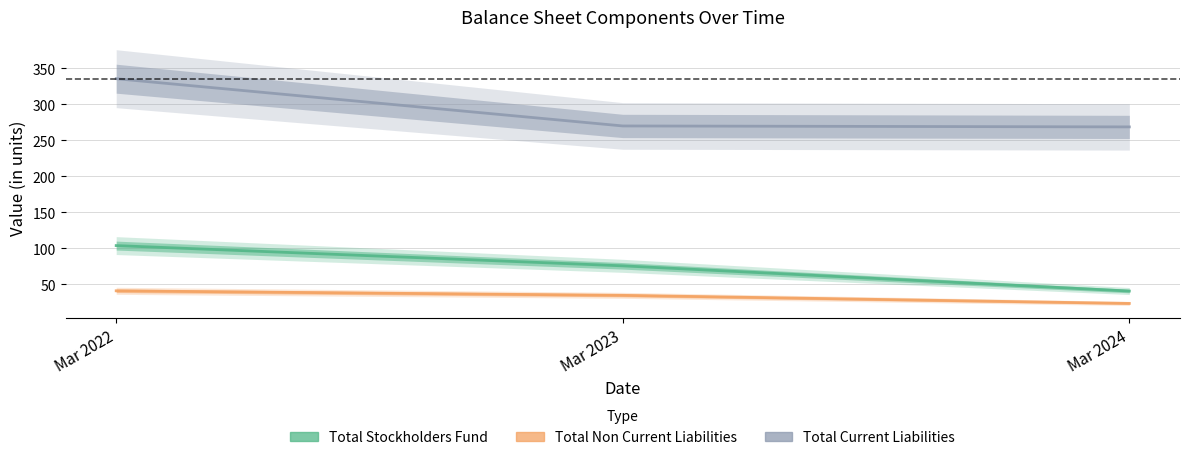

What is the difference between the maximum and minimum values in the Total Non Current Liabilities series?

17.5